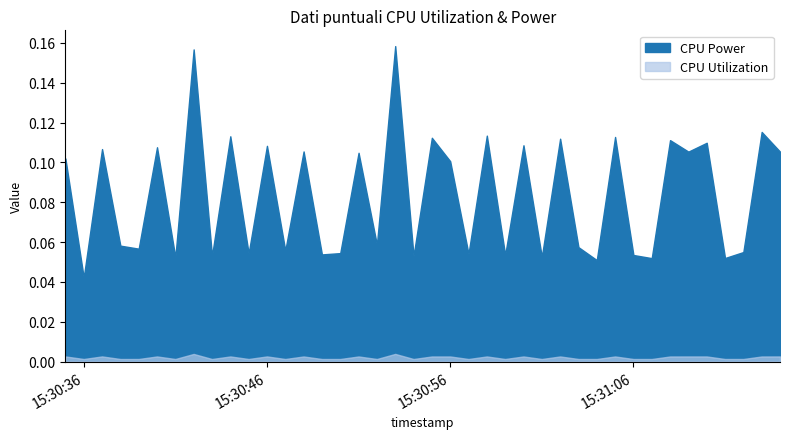

True or false: CPU Power and CPU Utilization intersect in this chart.

False